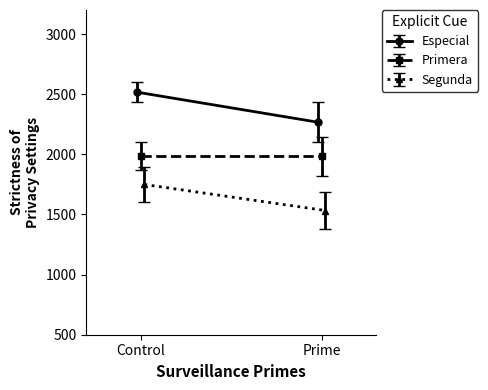

What is the average value of the Primera series?

1984